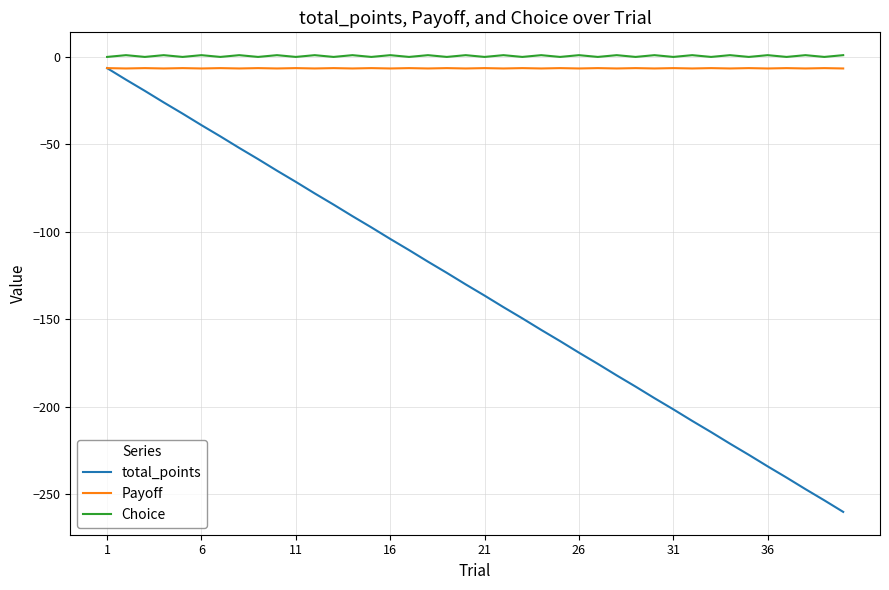

What is the minimum value shown in the chart?

-260.0